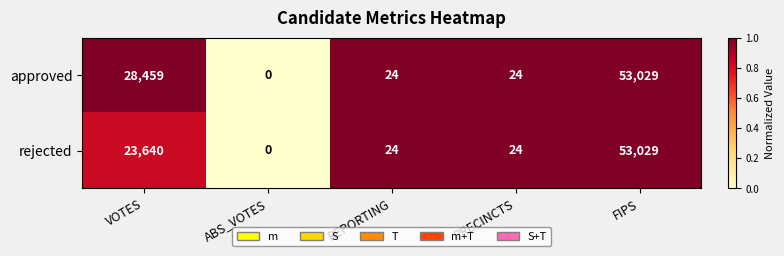

Where is approved nearest to the value 26514?

VOTES